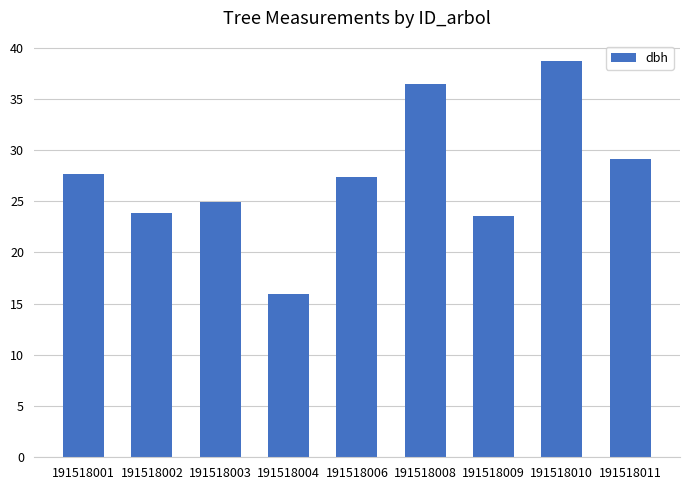

Which category has the highest value across all series?

191518010